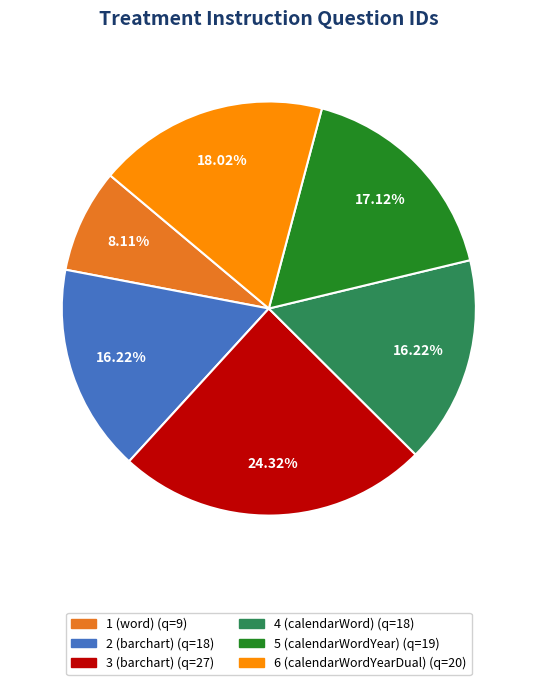

To the nearest percent, what portion does 4 (calendarWord) represent?

16%